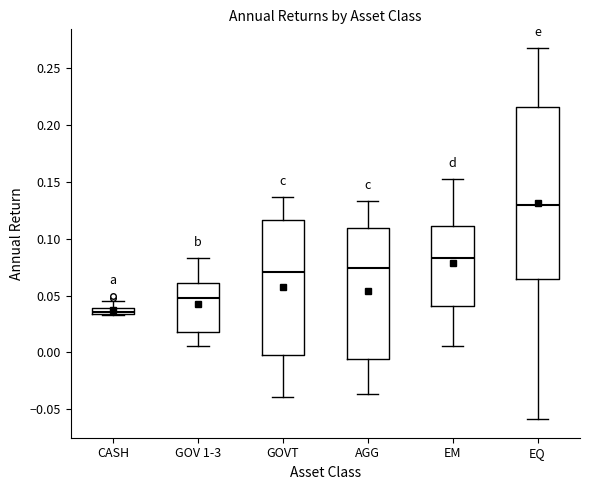

Which box is the tallest, from its lower edge to its upper edge?

EQ